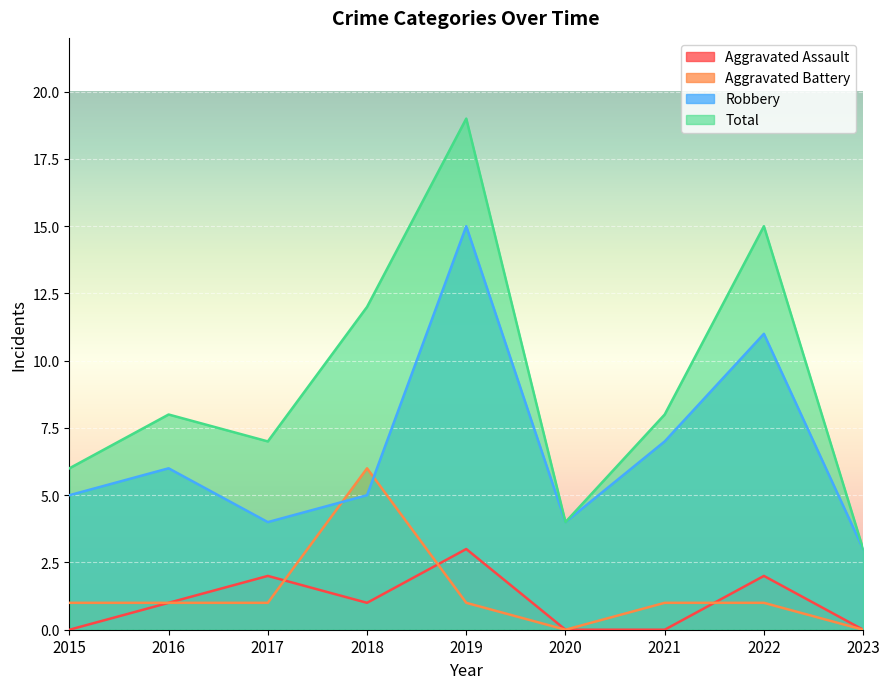

List the series in order of their peak value, highest first.

Total, Robbery, Aggravated Battery, Aggravated Assault